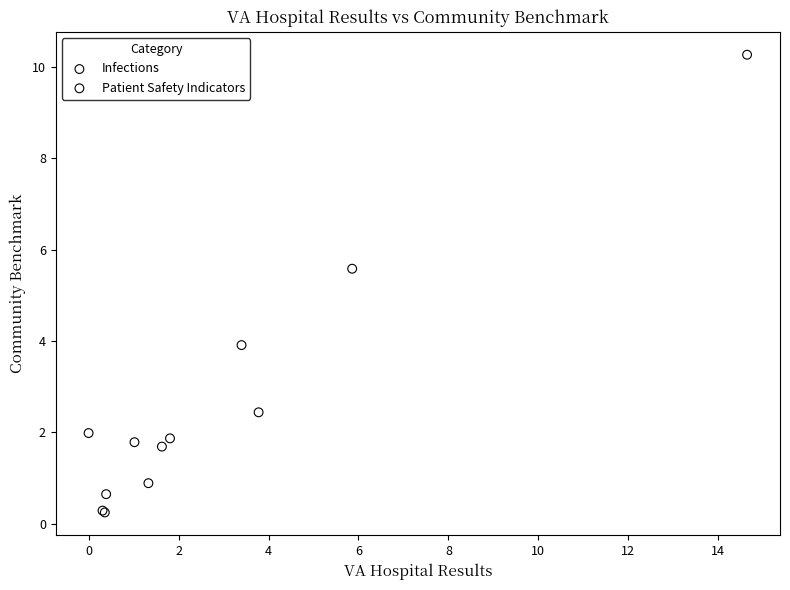

What are all the series names shown in the legend?

Infections, Patient Safety Indicators